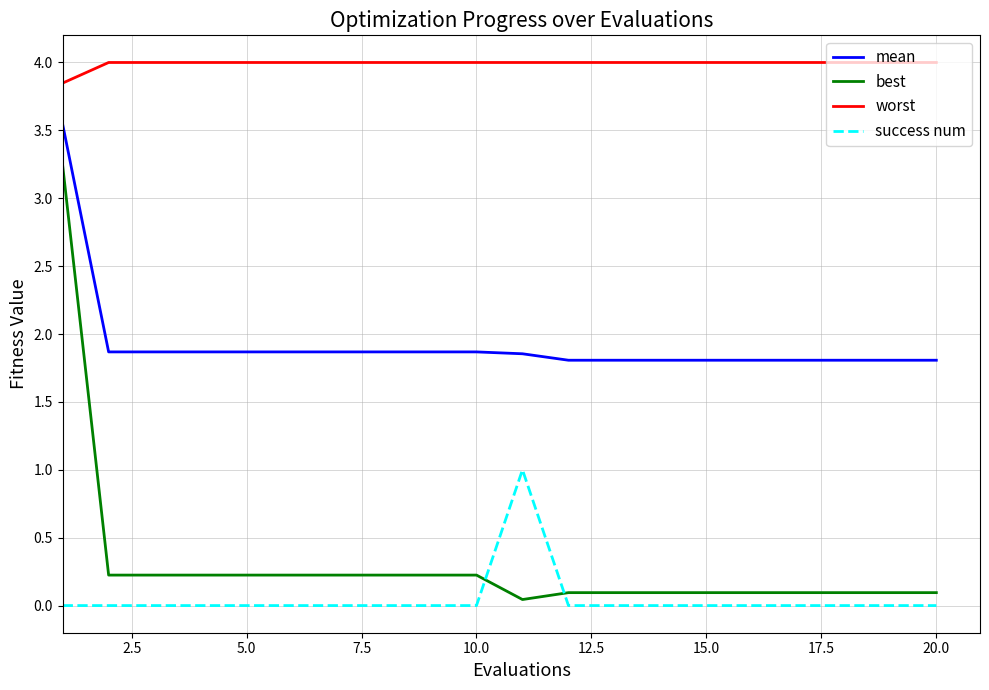

Which series has the largest range (max minus min)?

best